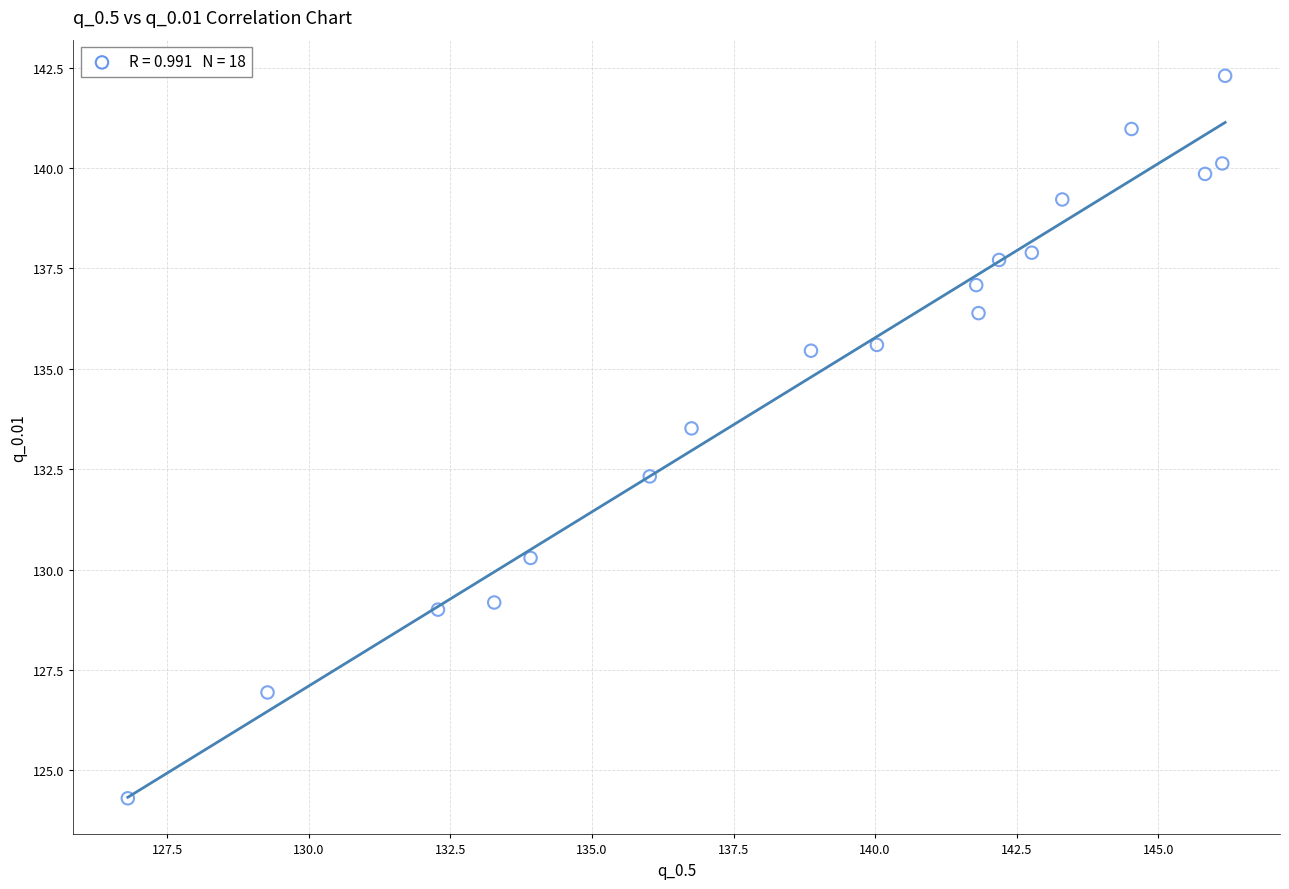

What is the range of Y values (max minus min)?

18.0